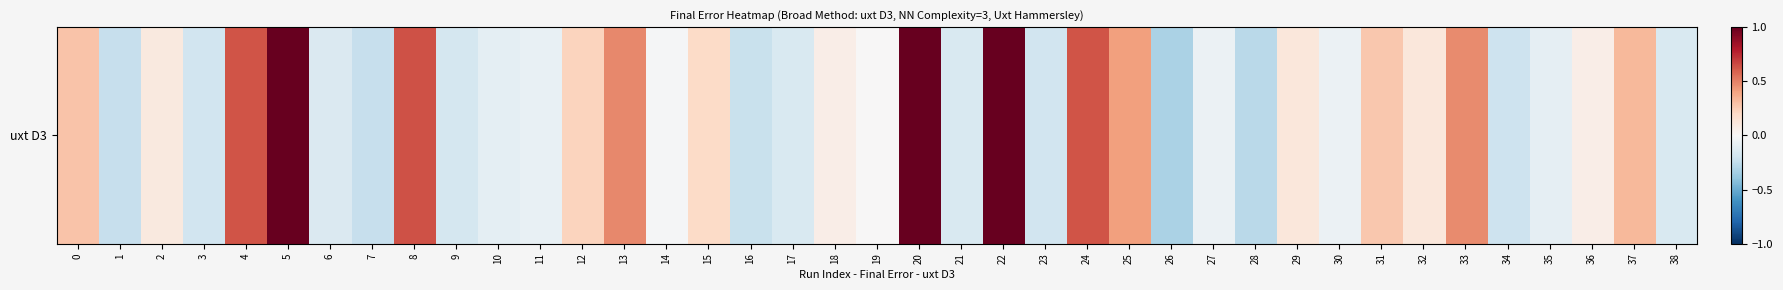

At which category does the chart reach its peak across all series?

22